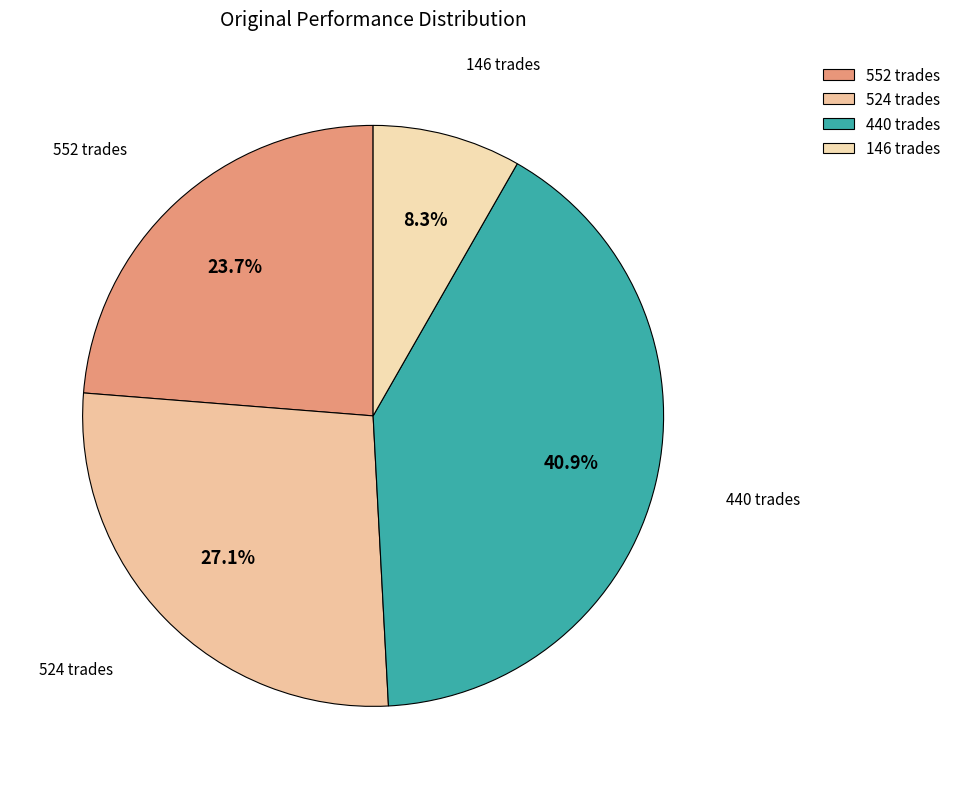

To the nearest percent, what is the combined percentage of 146 trades and 552 trades?

32%